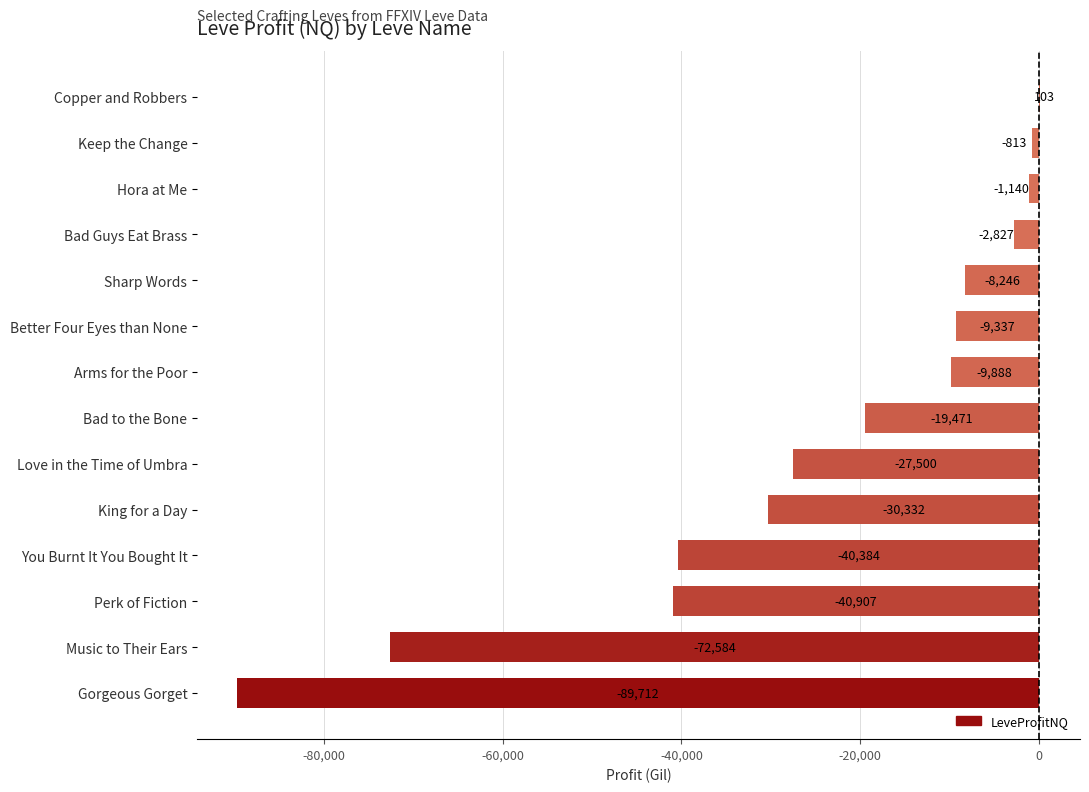

What is the sum of the values at Perk of Fiction and Sharp Words?

-49153